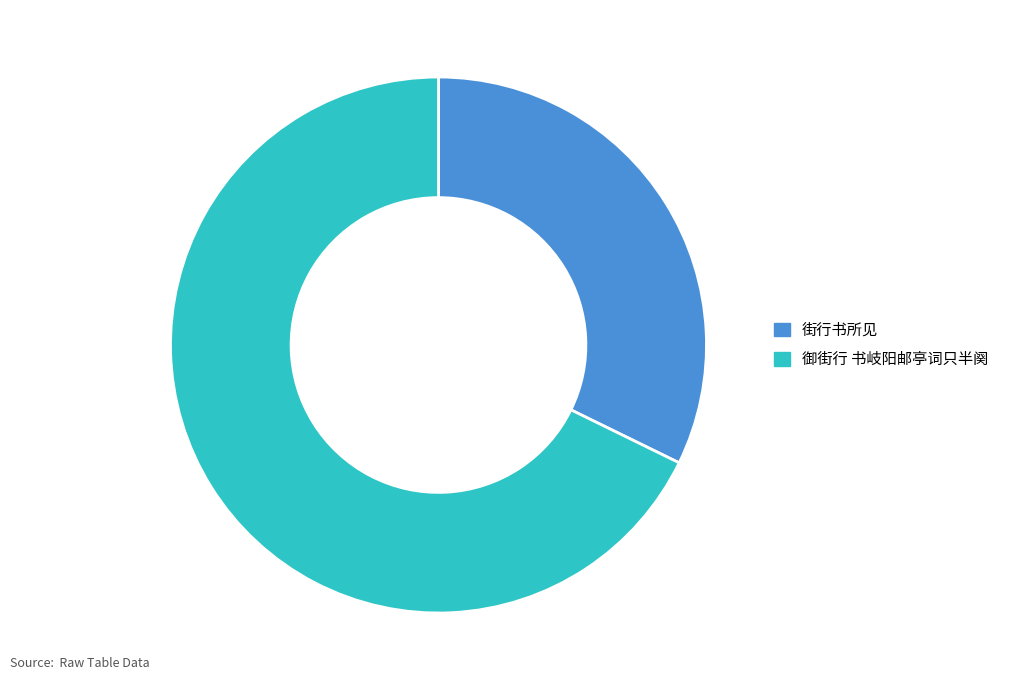

Which category has the biggest portion of the pie?

御街行 书岐阳邮亭词只半阕